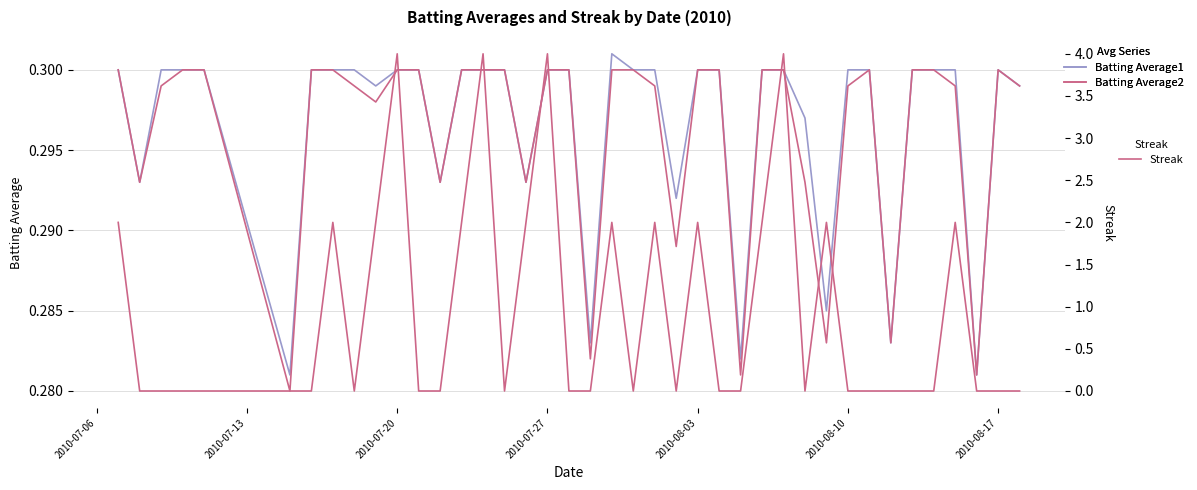

How many data points in Streak are above 0?

15